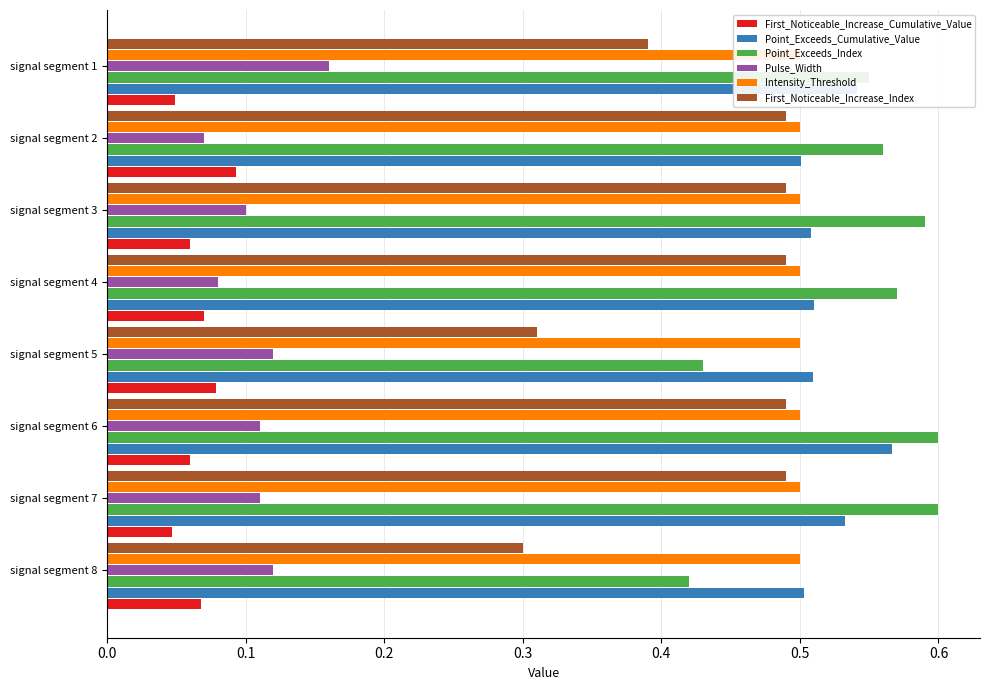

What is the average value of the Point_Exceeds_Cumulative_Value series?

0.5